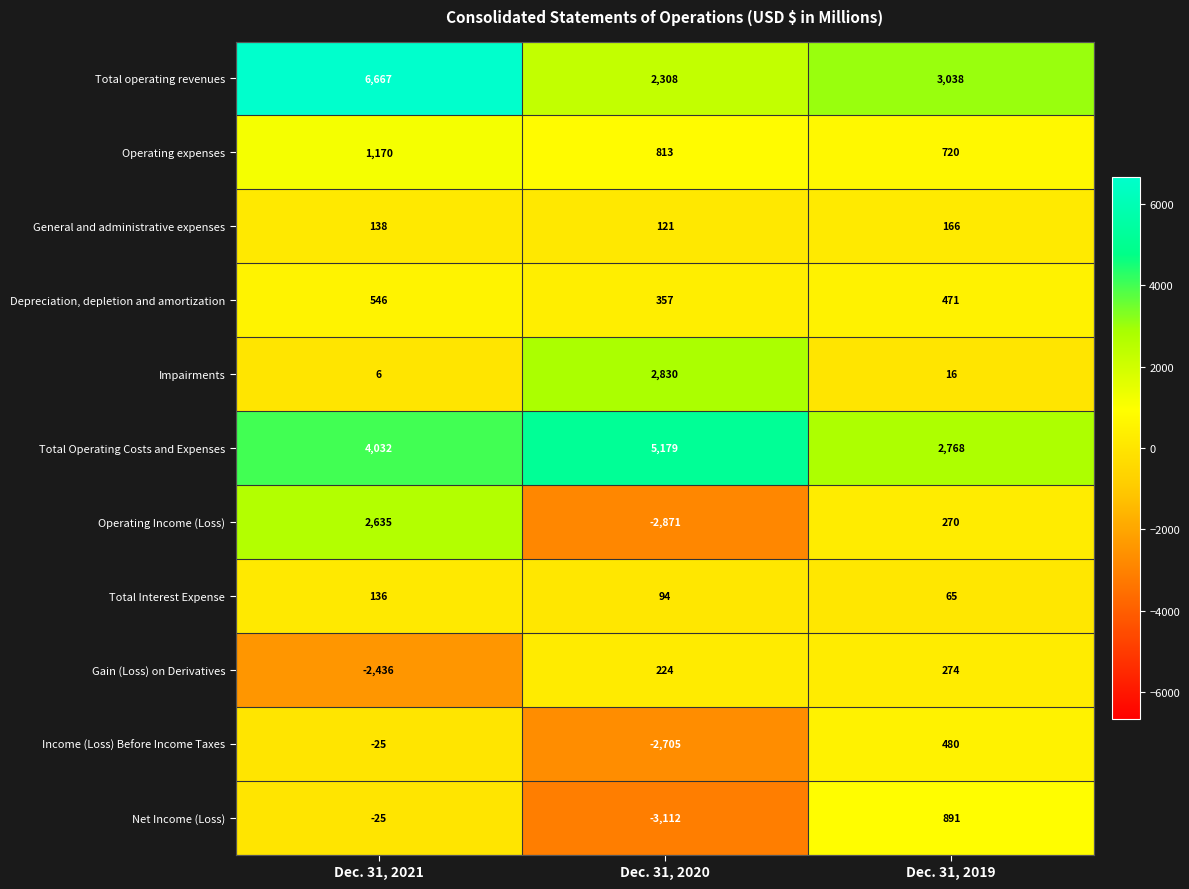

Where is Total operating revenues nearest to the value 4487?

Dec. 31, 2019